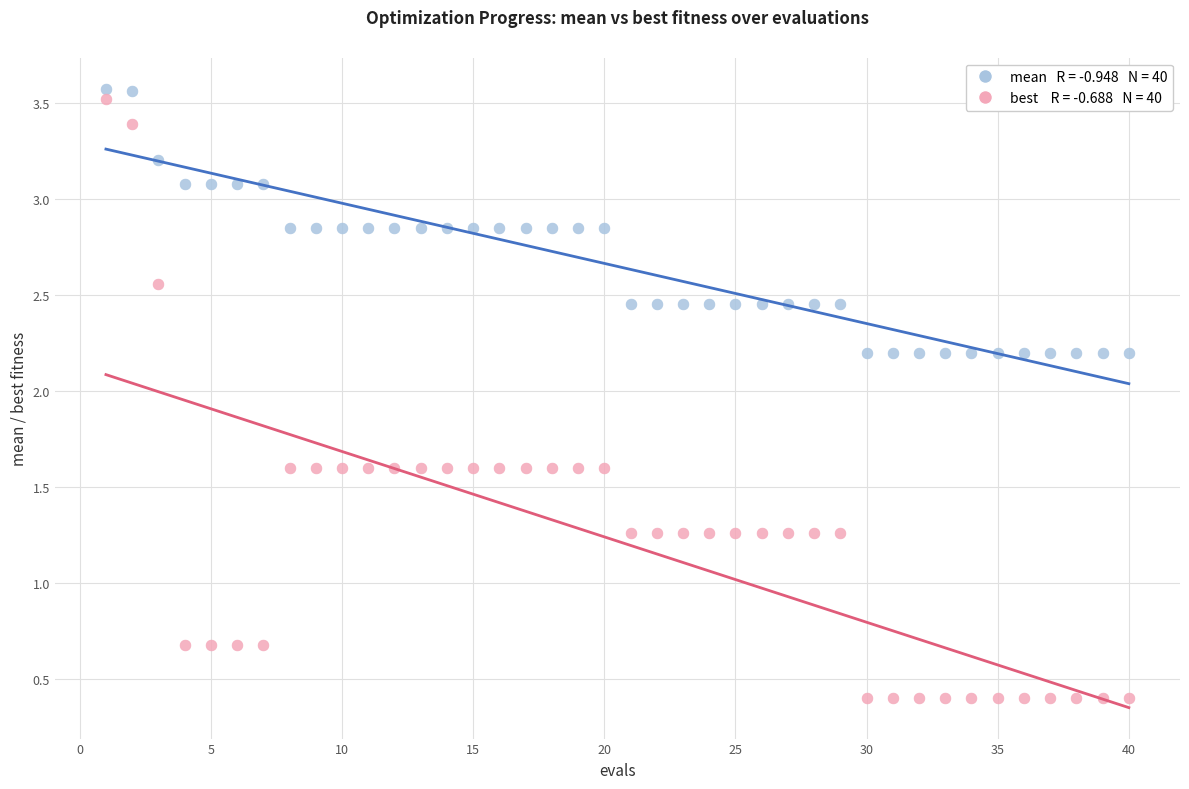

Across all data points, what is the range of X values (max minus min)?

39.0